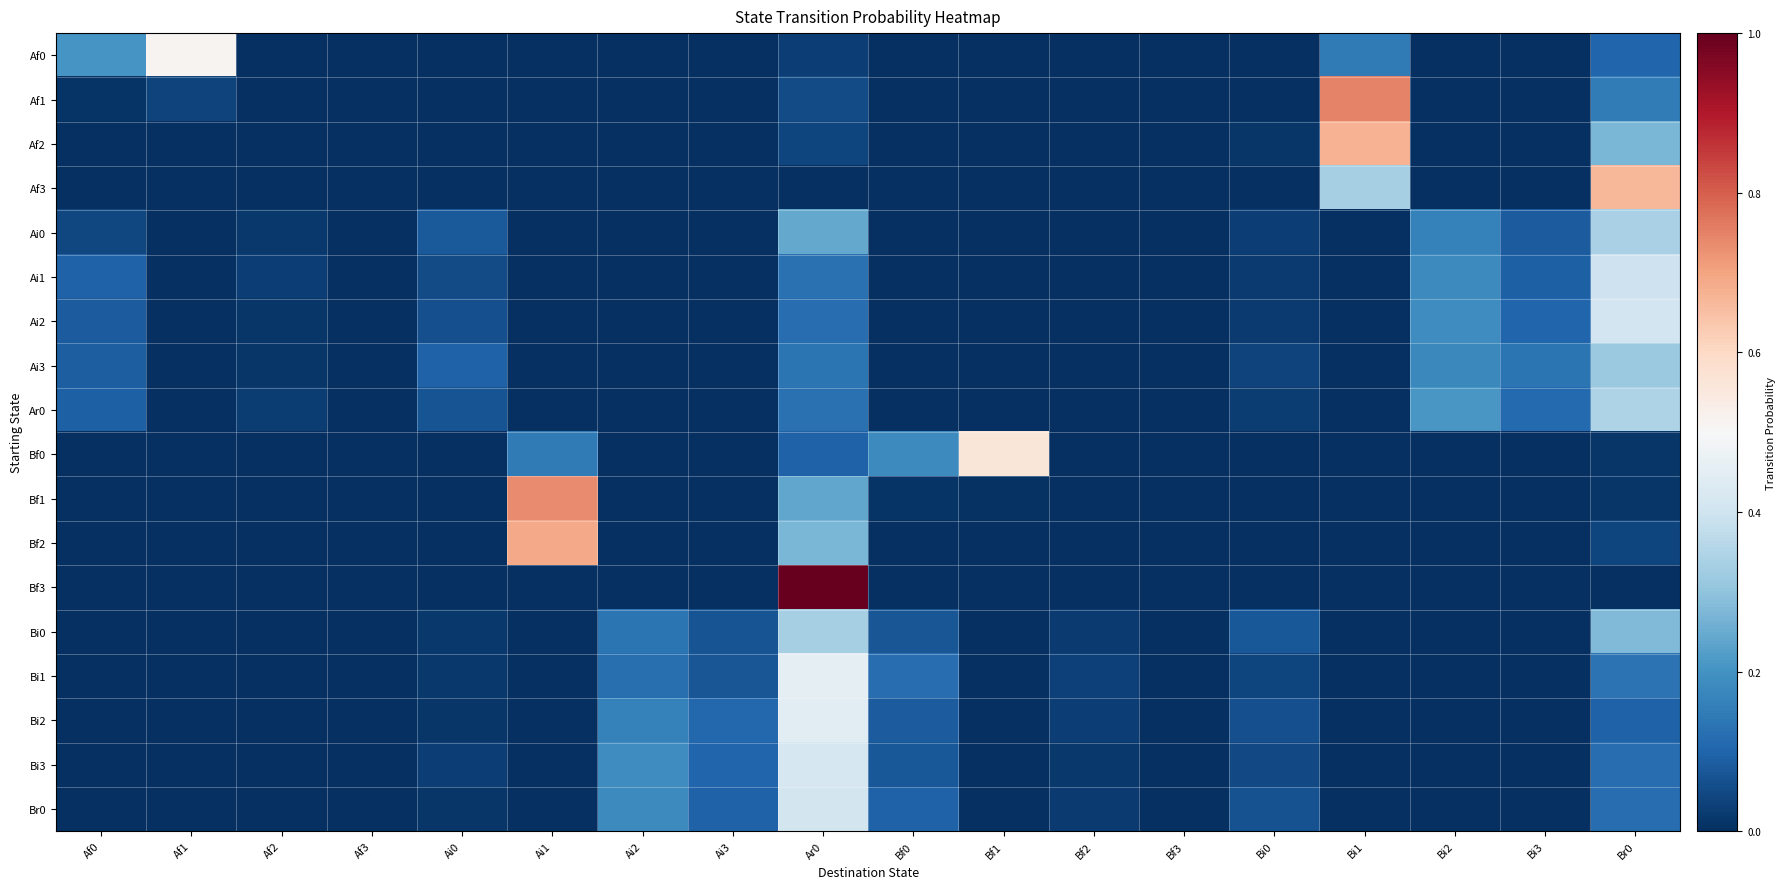

What is the maximum value shown in the chart?

1.0